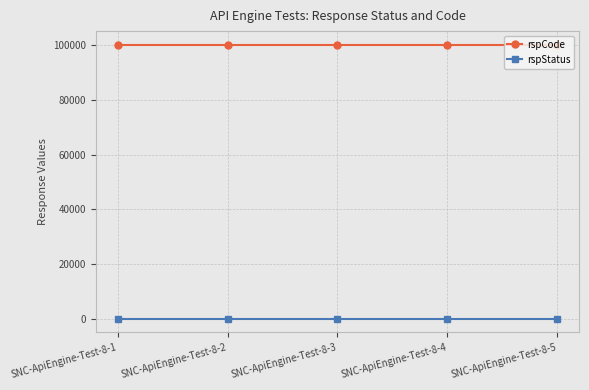

What are all the series names shown in the legend?

rspCode, rspStatus